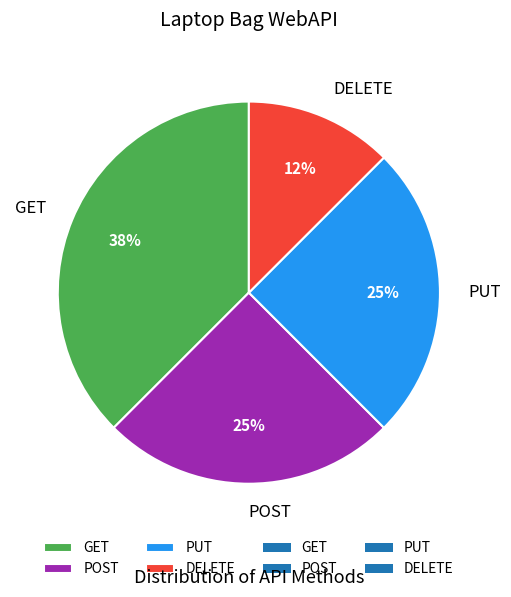

How many segments does this pie chart have?

4